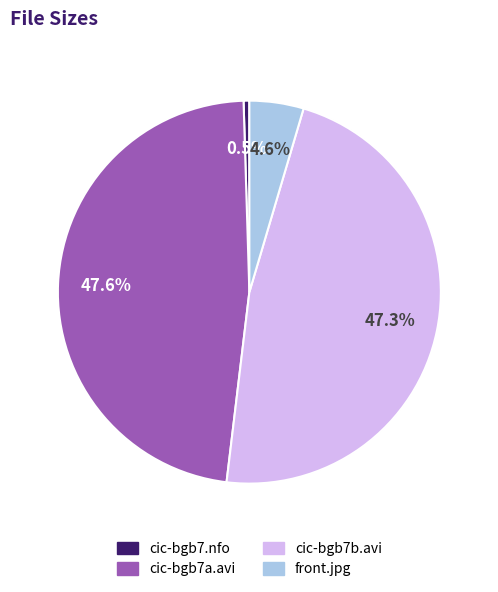

Is it true that cic-bgb7a.avi is 59% of the pie?

False